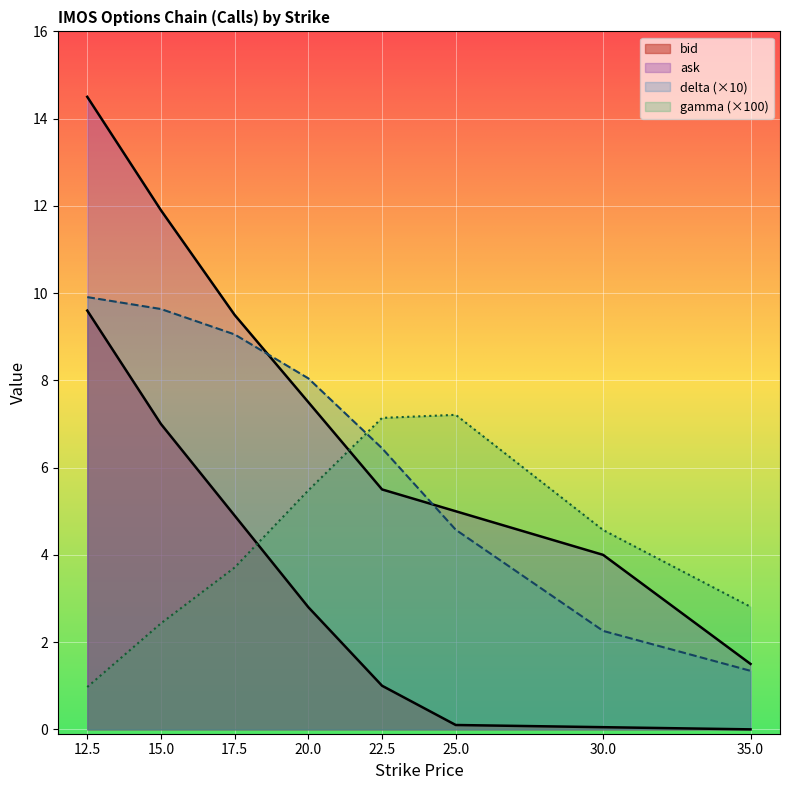

What is the value of the ask point at the 3rd from the left?

9.5